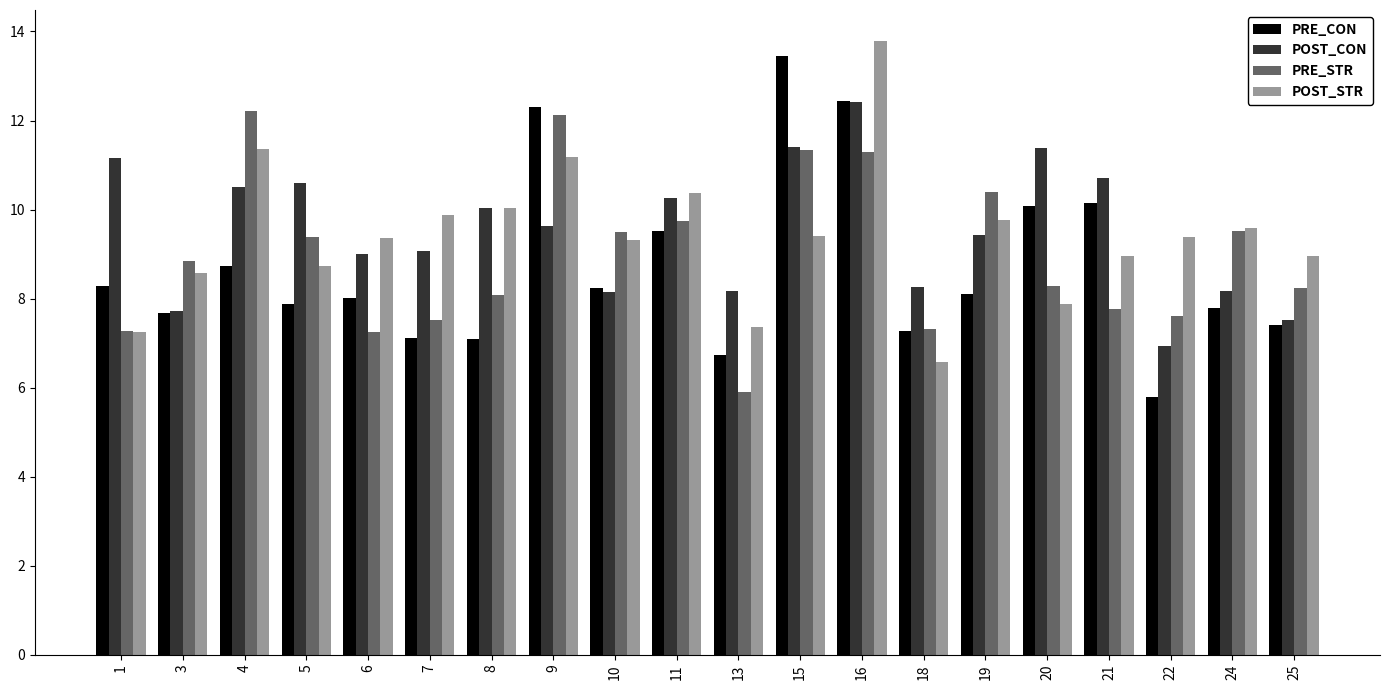

What is the value of the PRE_STR bar at the 9th from the left?

9.5